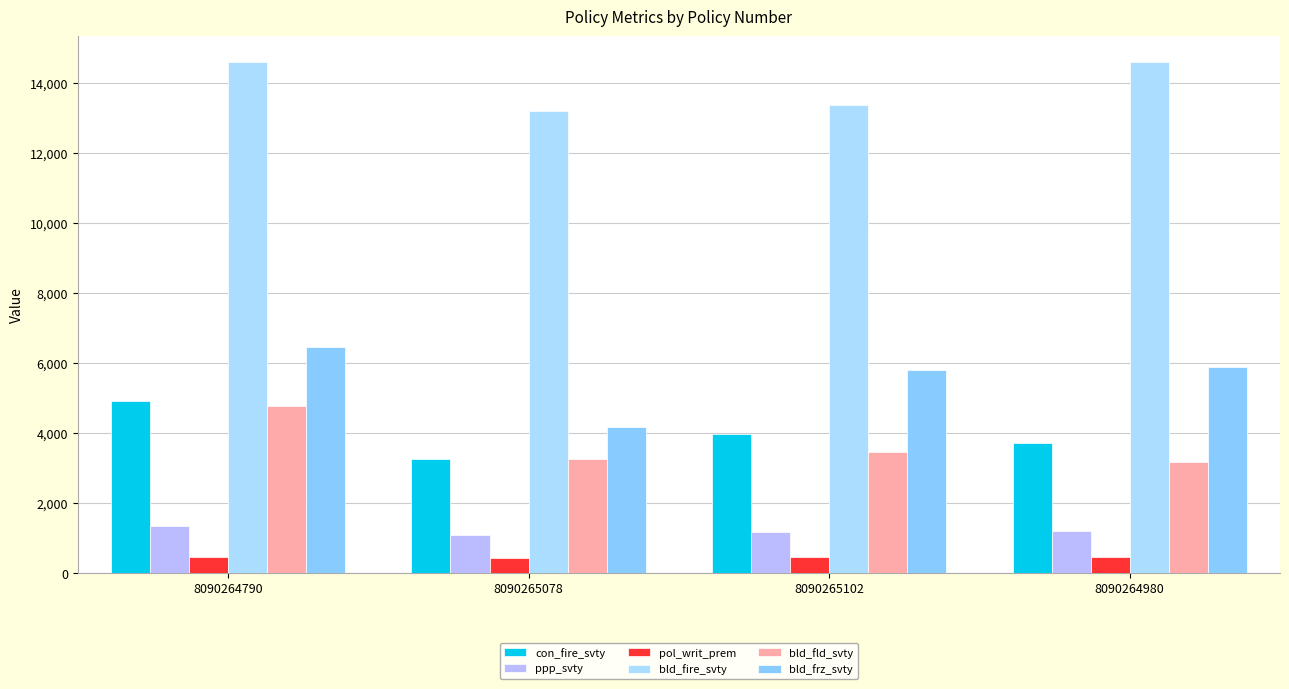

What are all the series names shown in the legend?

con_fire_svty, ppp_svty, pol_writ_prem, bld_fire_svty, bld_fld_svty, bld_frz_svty